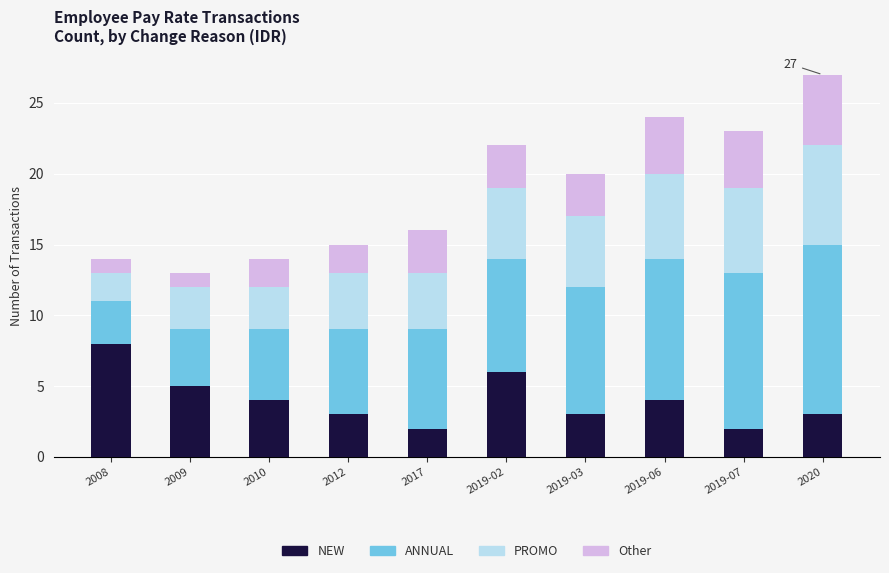

Which category has the highest value in the NEW series?

2008